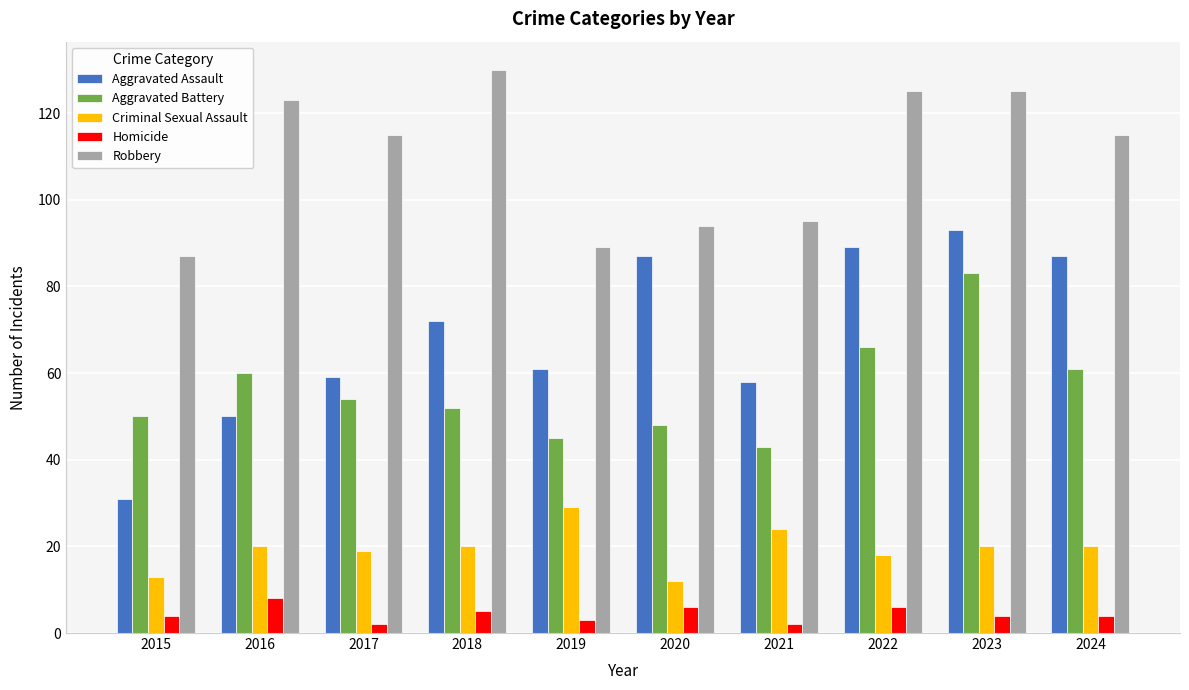

Count the number of data series in this chart.

5